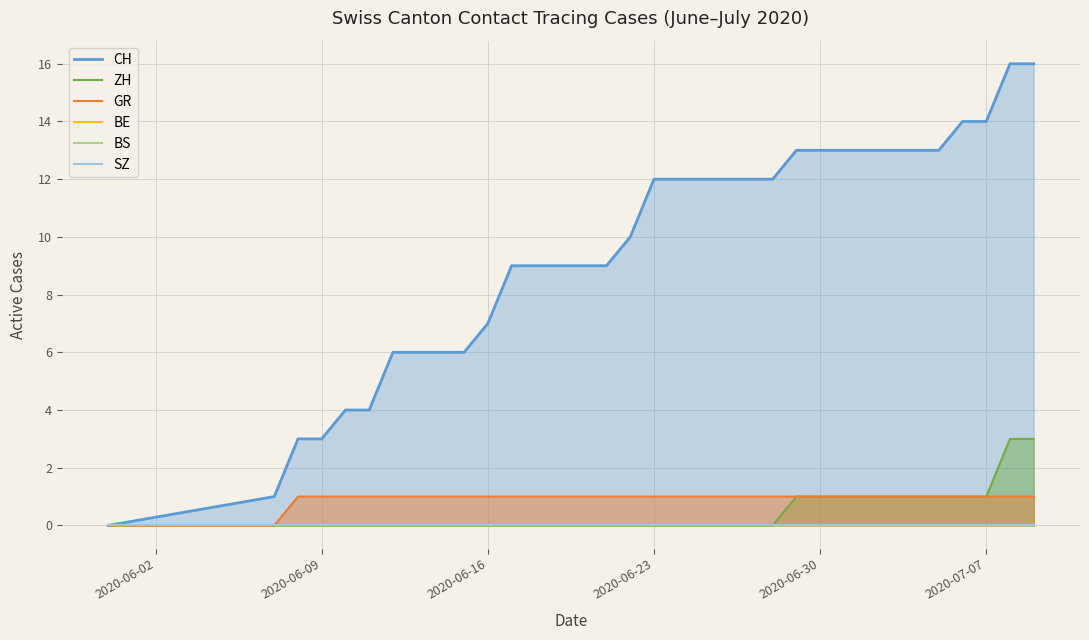

Is it true that ZH equals -2 at 2020-06-16?

False